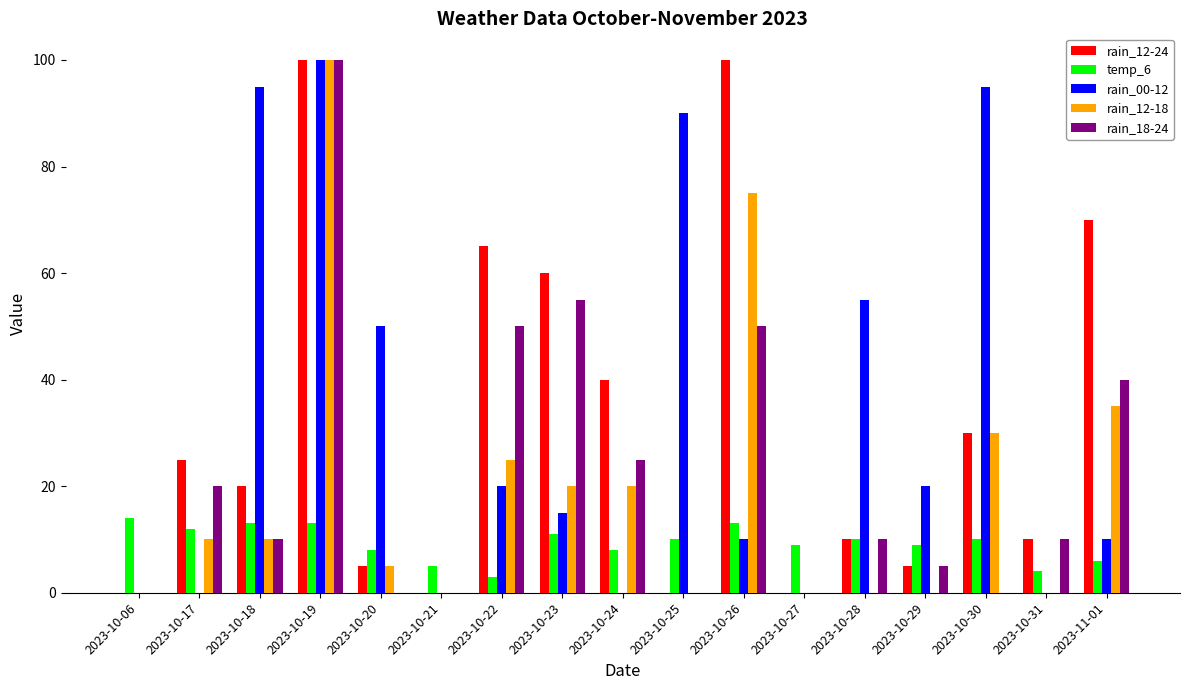

Count the number of categories in the chart.

17